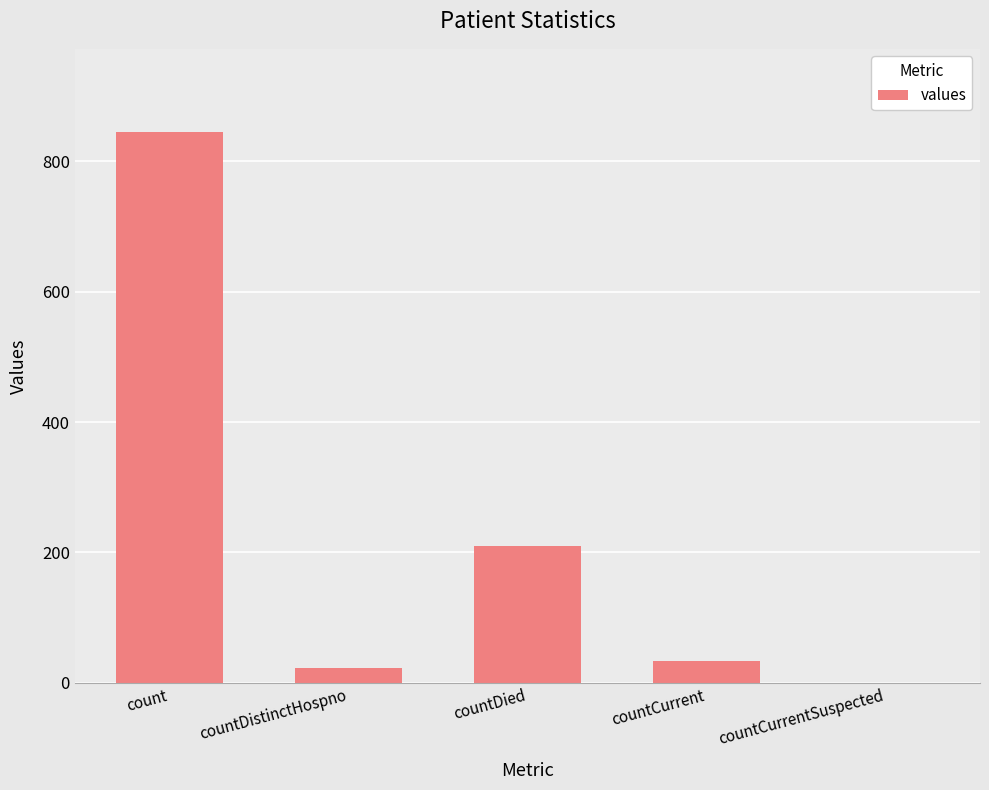

Which has a higher value, countCurrent or countCurrentSuspected?

countCurrent